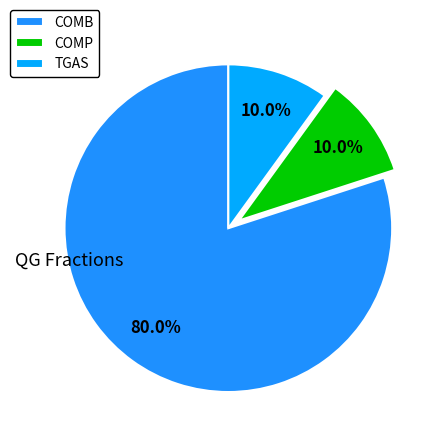

How many slices are in this pie chart?

3